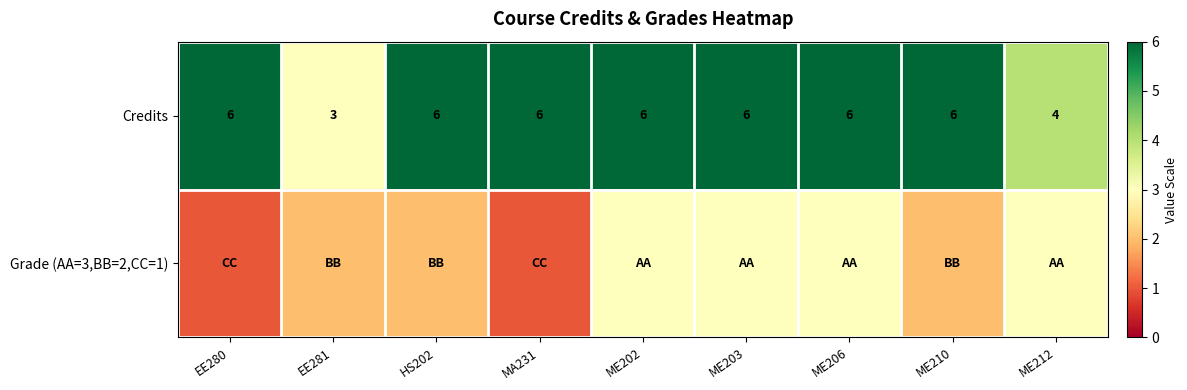

What is the difference between the highest and lowest values at ME212?

1